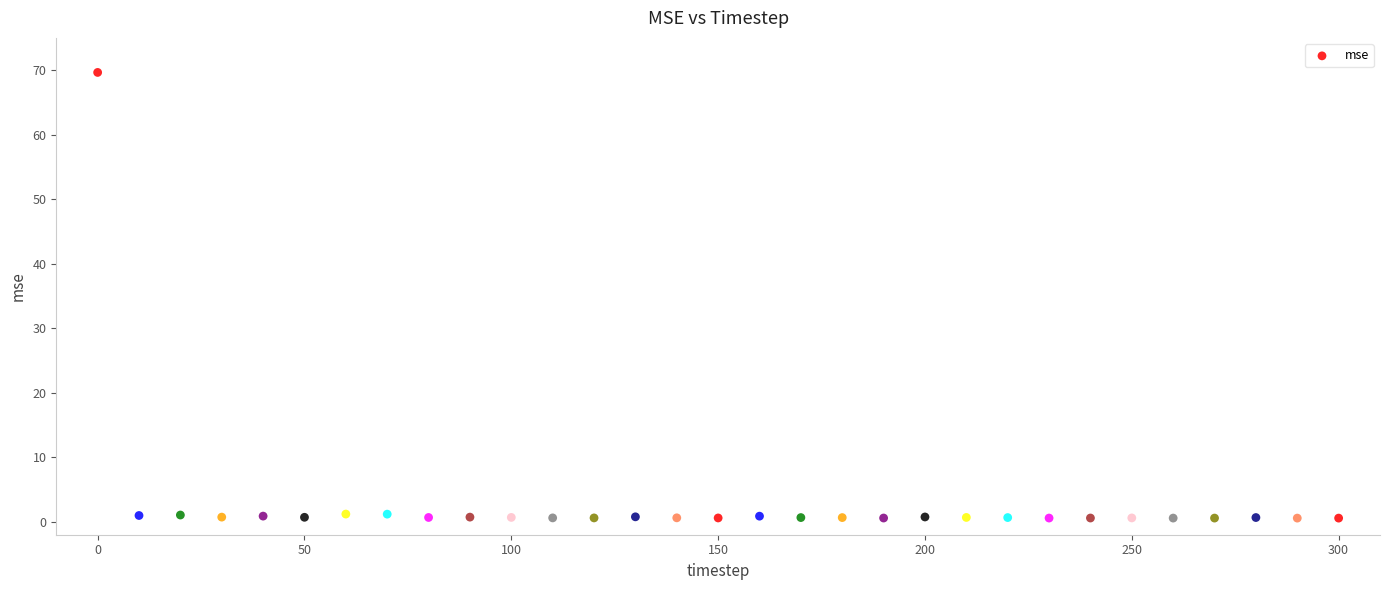

What is the range of Y values (max minus min)?

69.1